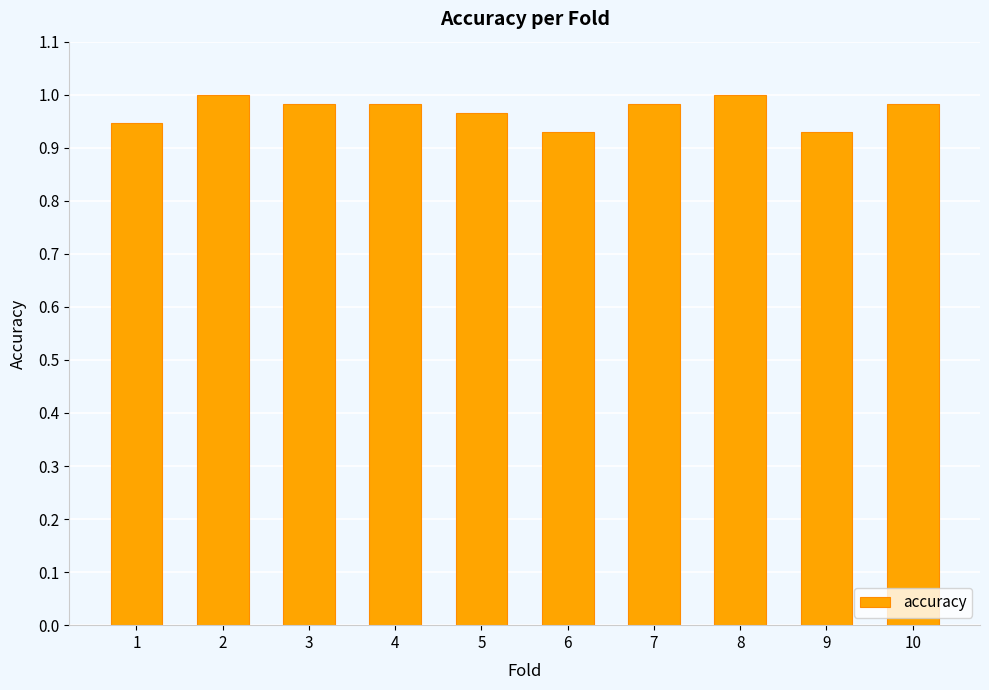

What is the sum of the values at 7 and 5?

1.9